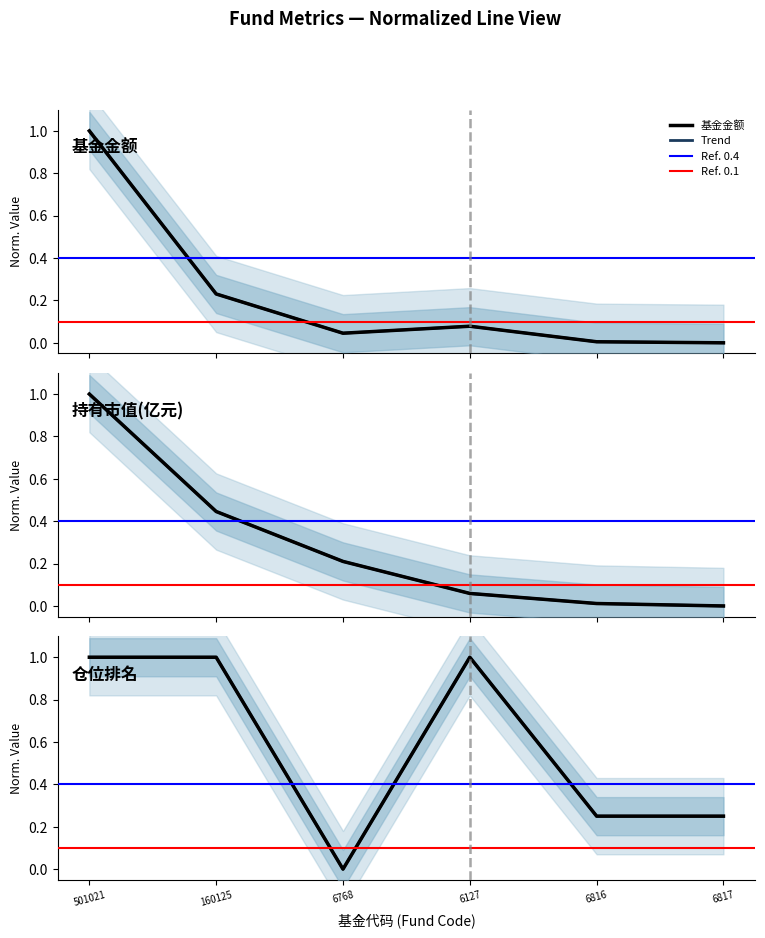

Which category has the highest value in the 持有市值(亿元) series?

501021